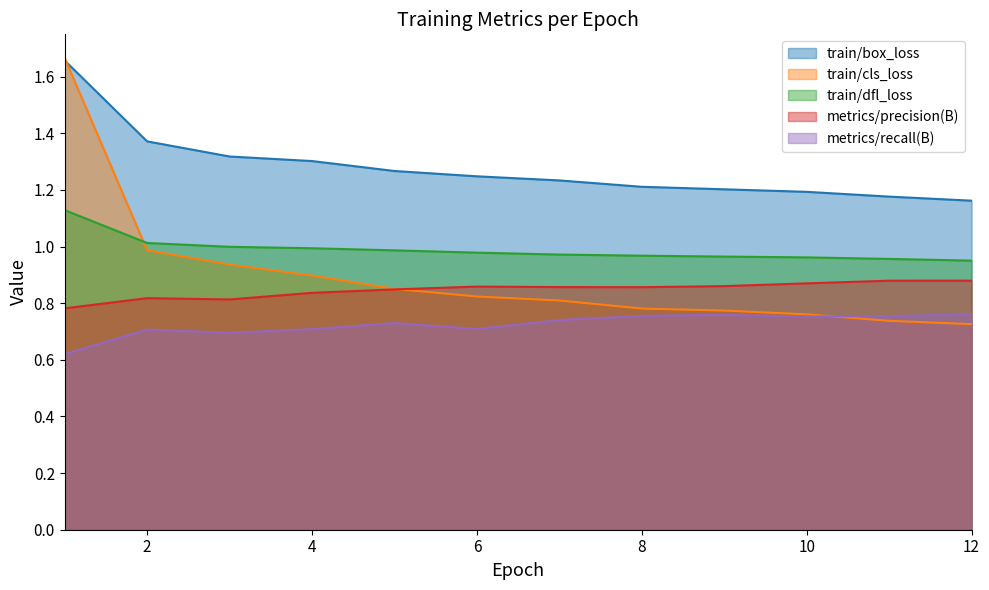

At how many categories does at least one series exceed 1?

12